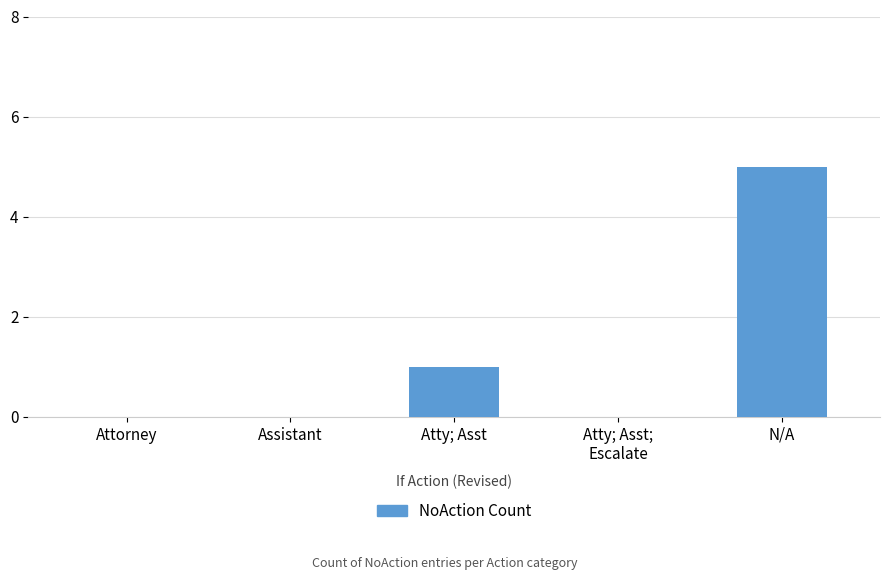

What is the change in value from Assistant to N/A?

+5